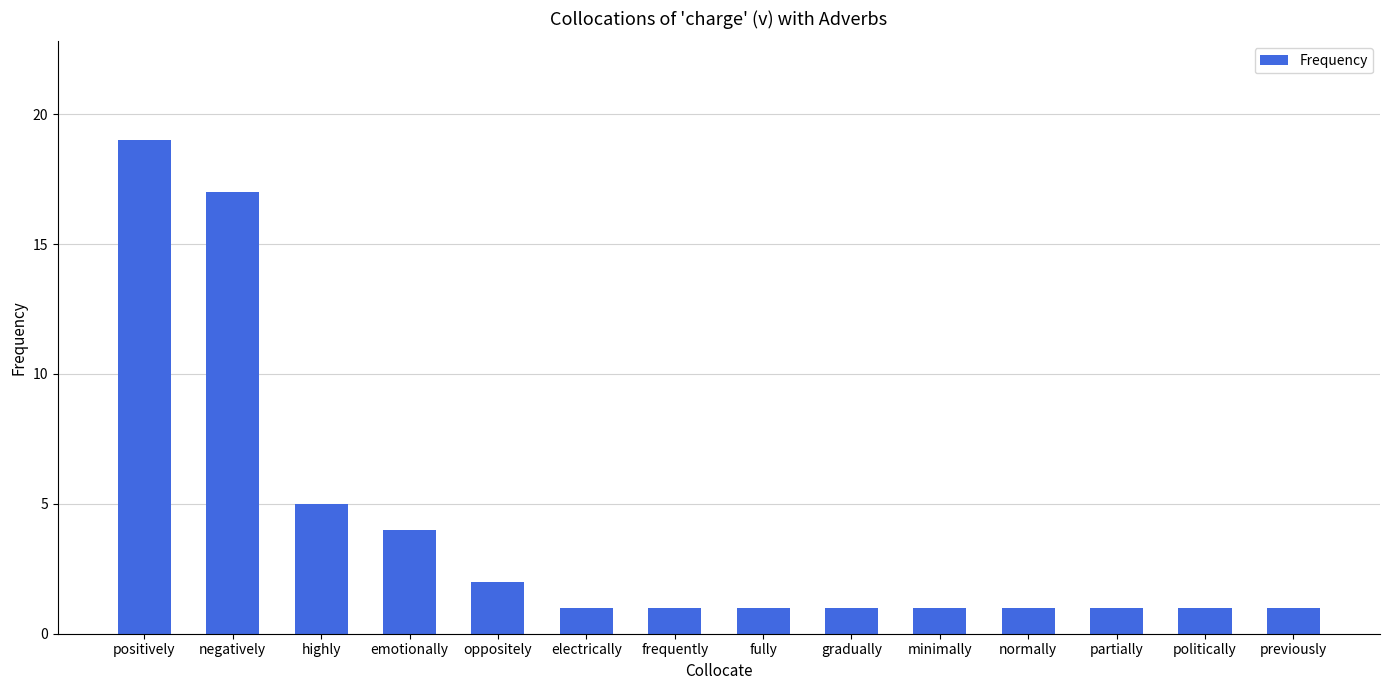

What is the difference between the second highest and second lowest values?

16